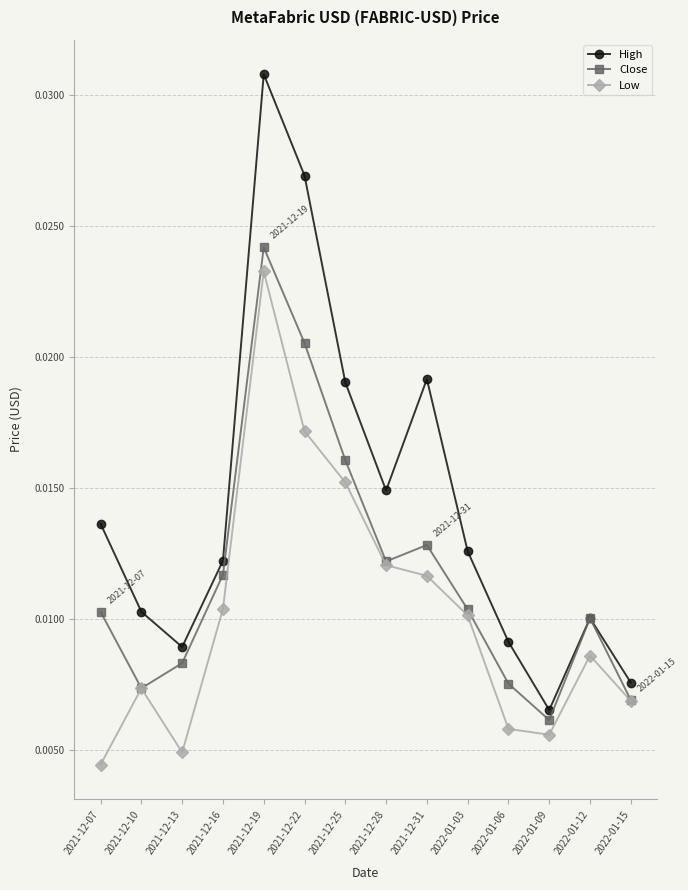

True or false: Low and High intersect in this chart.

False